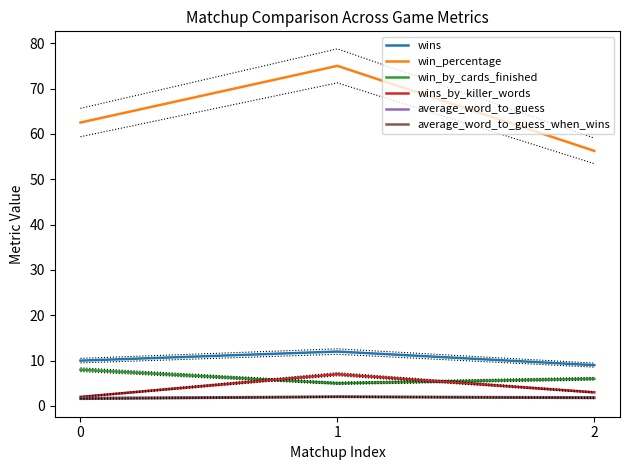

Is it true that win_percentage equals 112.3 at 1?

False